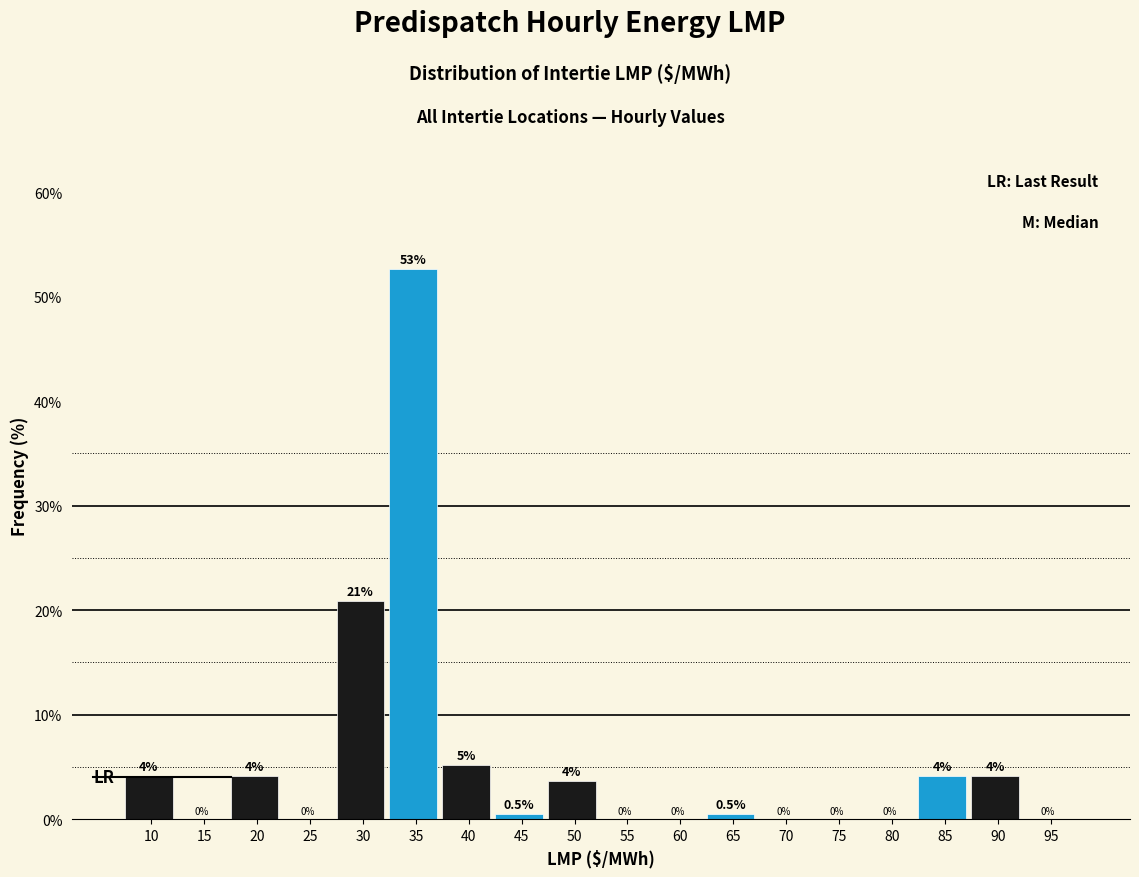

What is the approximate value at 30?

20.8